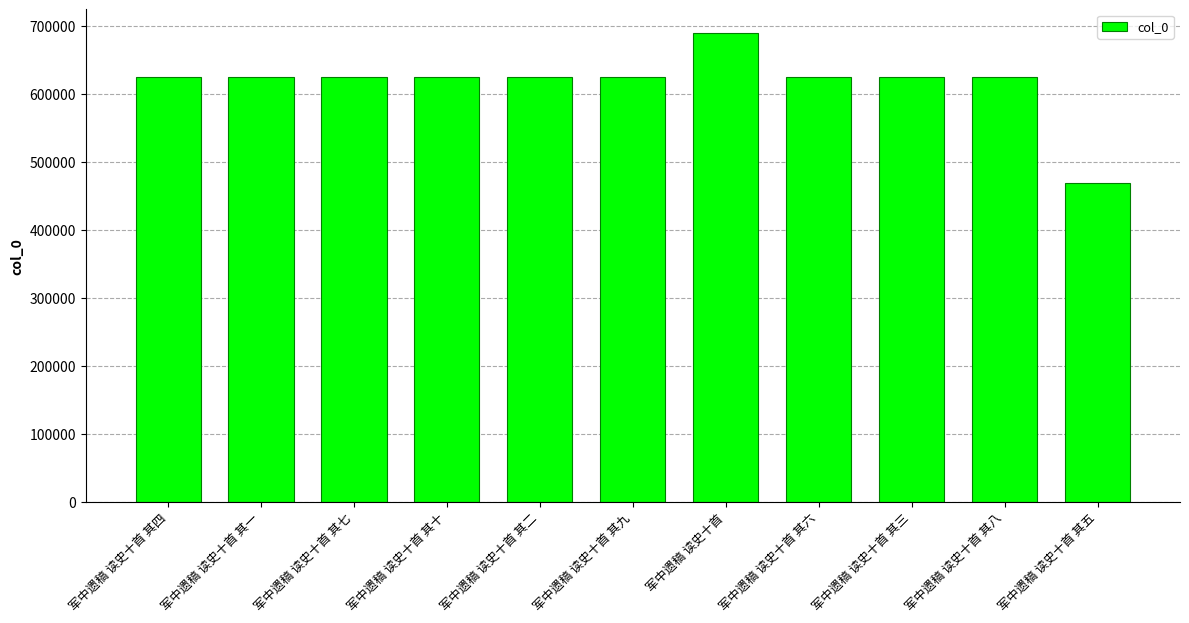

Does the chart contain stacked bars?

No